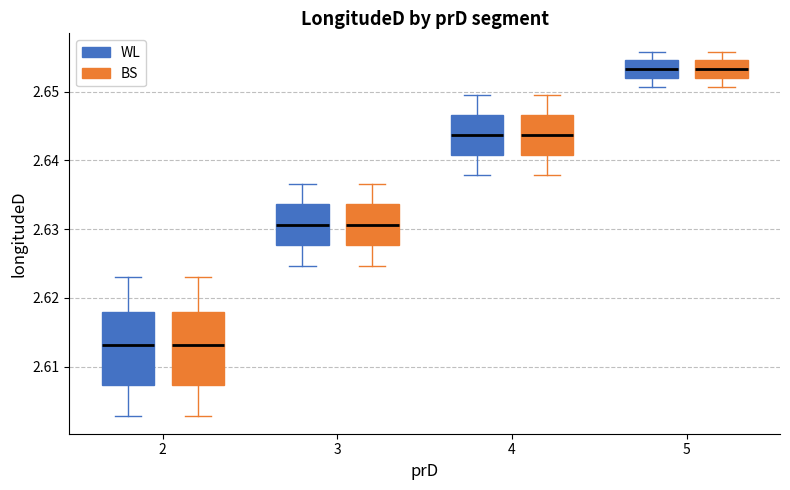

Reading left to right, read every box against the y-axis: the position of its median line, the range the box covers, and the ends of its whiskers. The values are not printed on the chart, so give them approximately, as read against the axis.

2 (WL): median 2.613, box 2.607 to 2.618, whiskers 2.603 to 2.623
2 (BS): median 2.613, box 2.607 to 2.618, whiskers 2.603 to 2.623
3 (WL): median 2.631, box 2.628 to 2.634, whiskers 2.625 to 2.637
3 (BS): median 2.631, box 2.628 to 2.634, whiskers 2.625 to 2.637
4 (WL): median 2.644, box 2.641 to 2.647, whiskers 2.638 to 2.649
4 (BS): median 2.644, box 2.641 to 2.647, whiskers 2.638 to 2.649
5 (WL): median 2.653, box 2.652 to 2.655, whiskers 2.651 to 2.656
5 (BS): median 2.653, box 2.652 to 2.655, whiskers 2.651 to 2.656